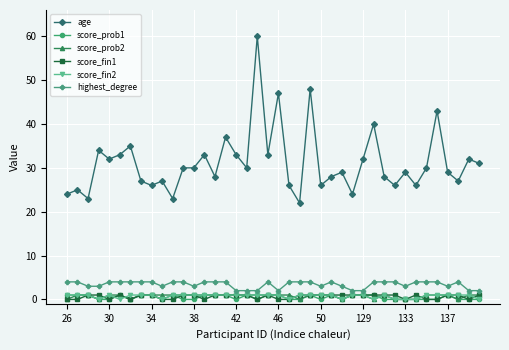

True or false: age and highest_degree cross at least once.

False